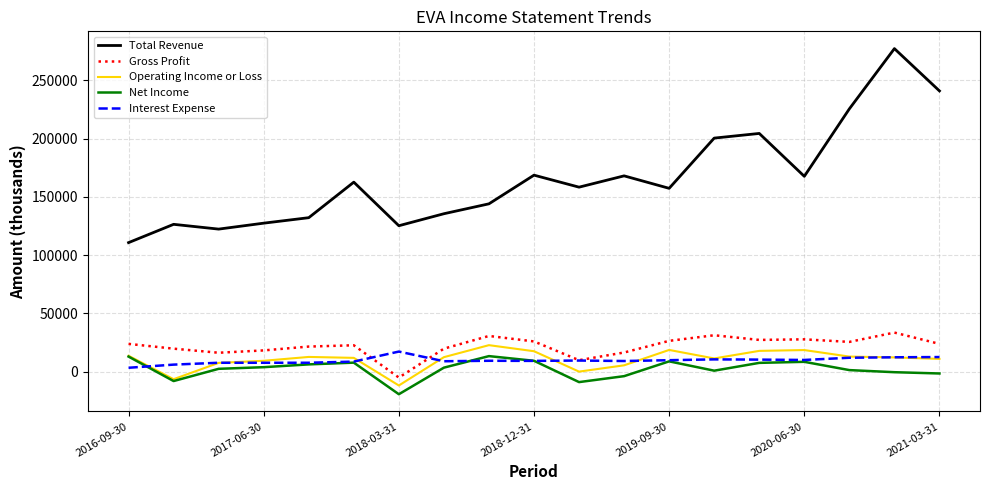

What are all the series names shown in the legend?

Total Revenue, Gross Profit, Operating Income or Loss, Net Income, Interest Expense